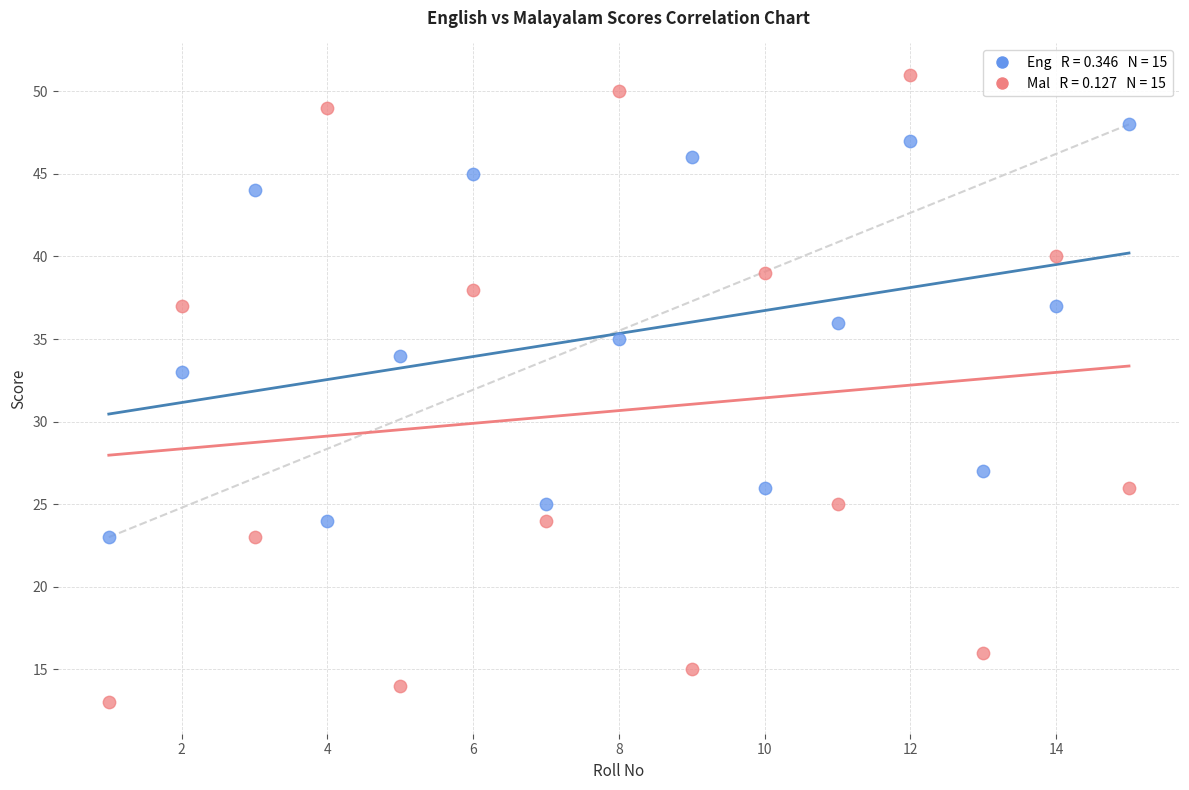

Across all data points, what is the range of X values (max minus min)?

14